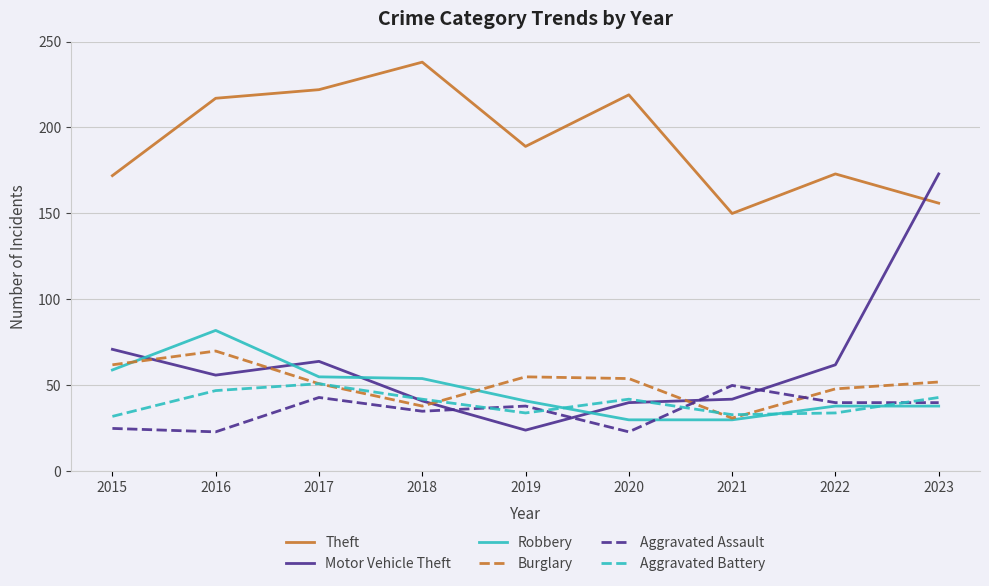

Is the value of Theft at 2023 greater than the value of Robbery at 2021?

Yes